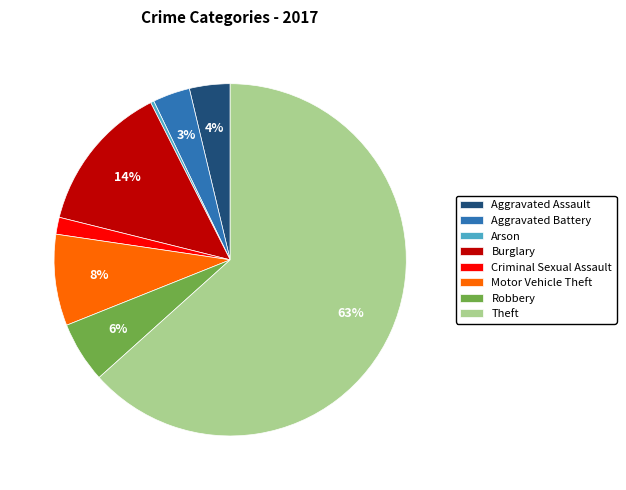

Combined, do Arson and Theft account for over 50%?

Yes